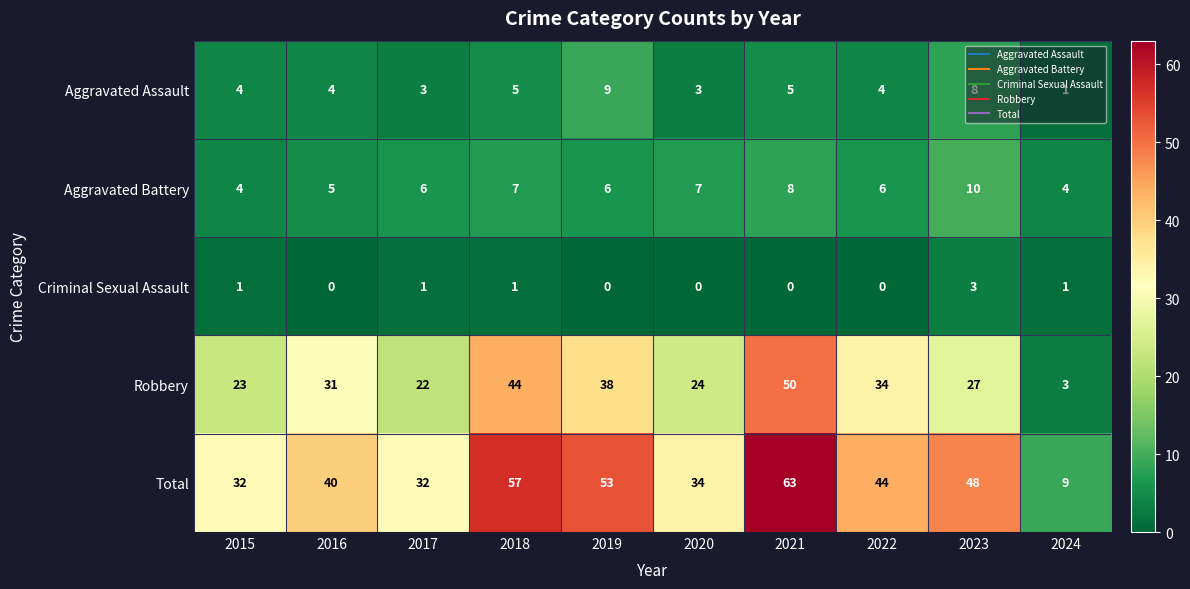

What is the difference between the second highest and second lowest values in the Aggravated Battery series?

4